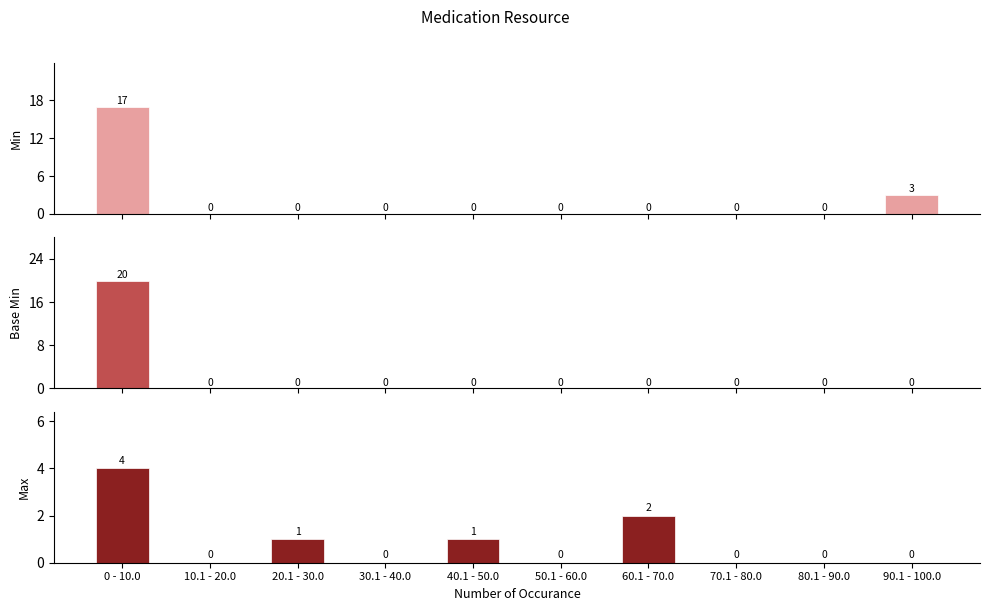

Which series has the widest spread of values?

Base Min